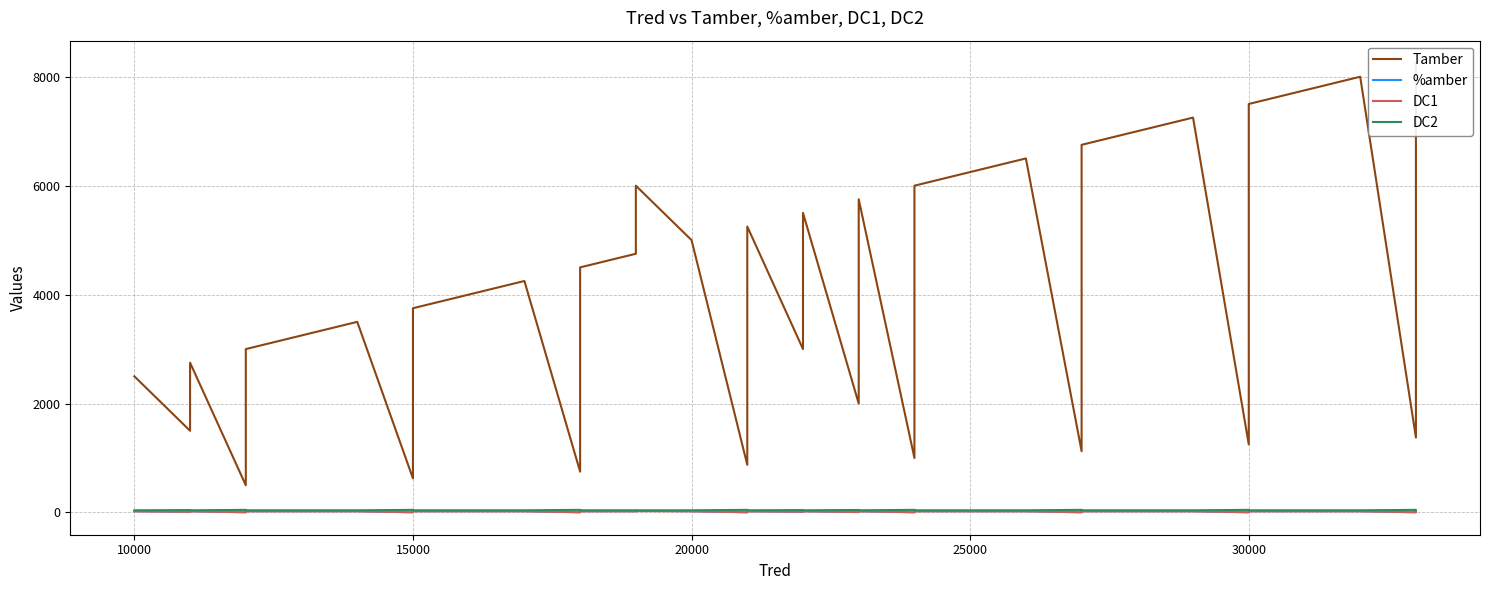

Is the value of DC2 at 15 greater than the value of Tamber at 29?

No